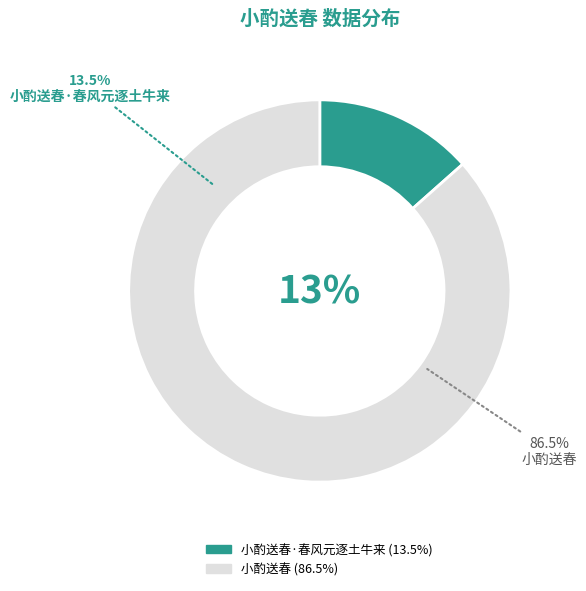

To the nearest percent, what is the difference between the largest and smallest slice percentages?

73%